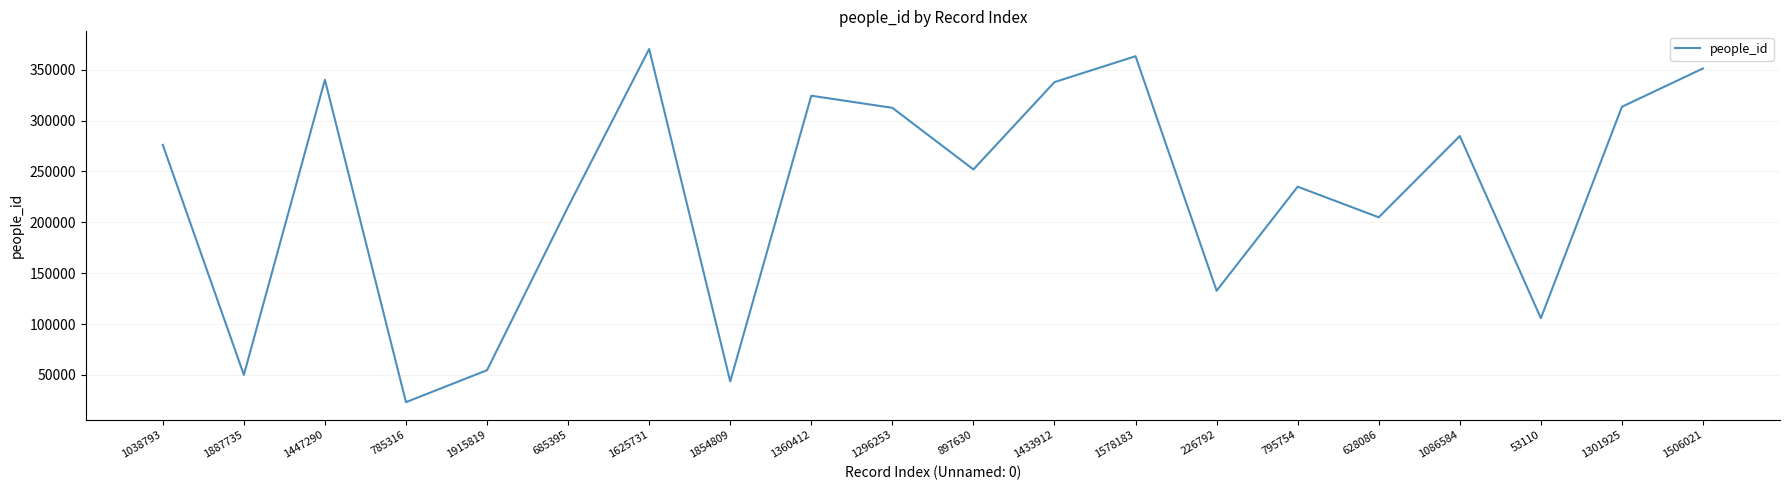

What value does the data have at 1578183?

363184